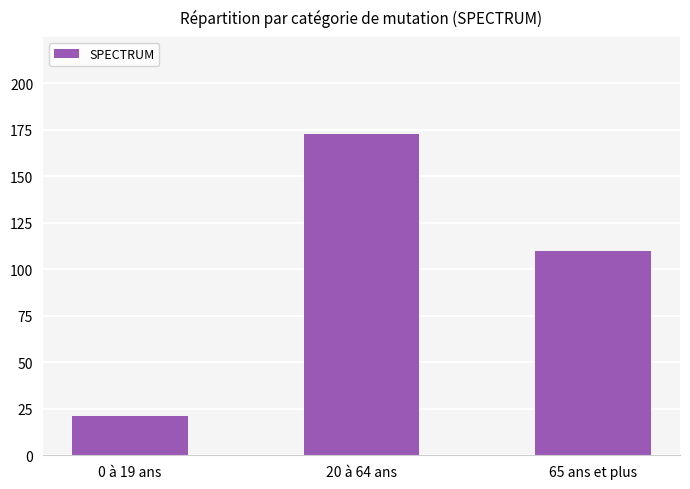

Is it true that the value at 0 à 19 ans is 21?

True